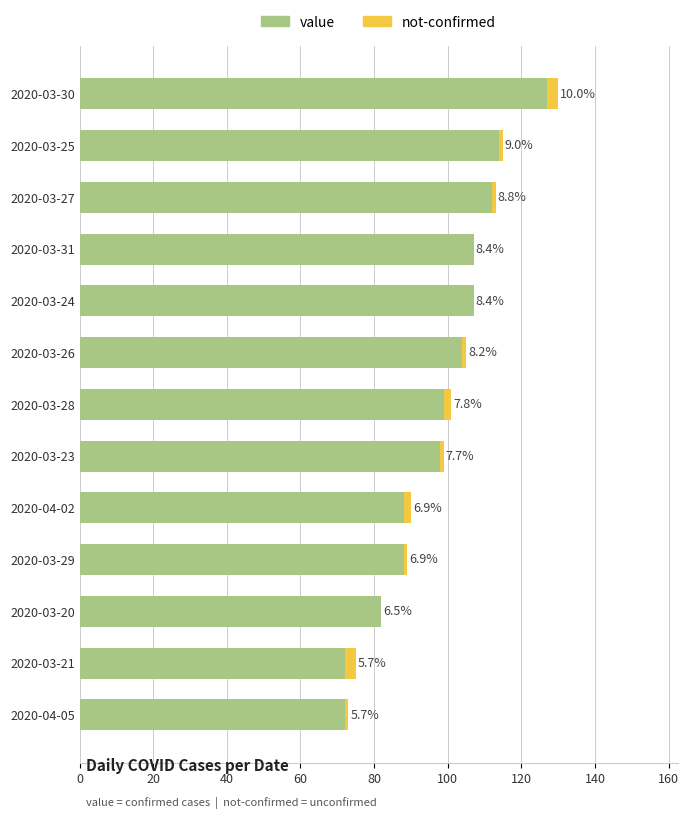

What are all the series names shown in the legend?

value, not-confirmed